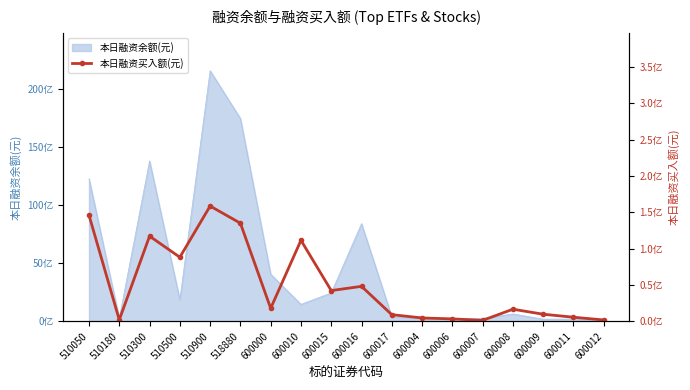

What position from the left is 510050?

1